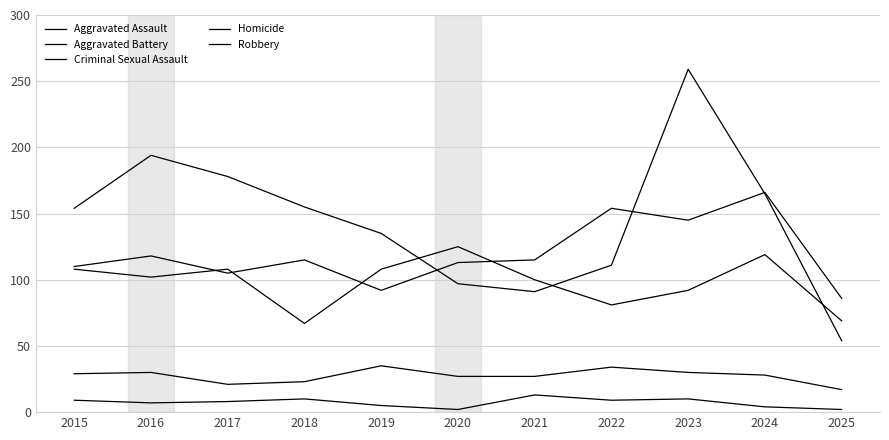

What is the smallest value displayed?

2